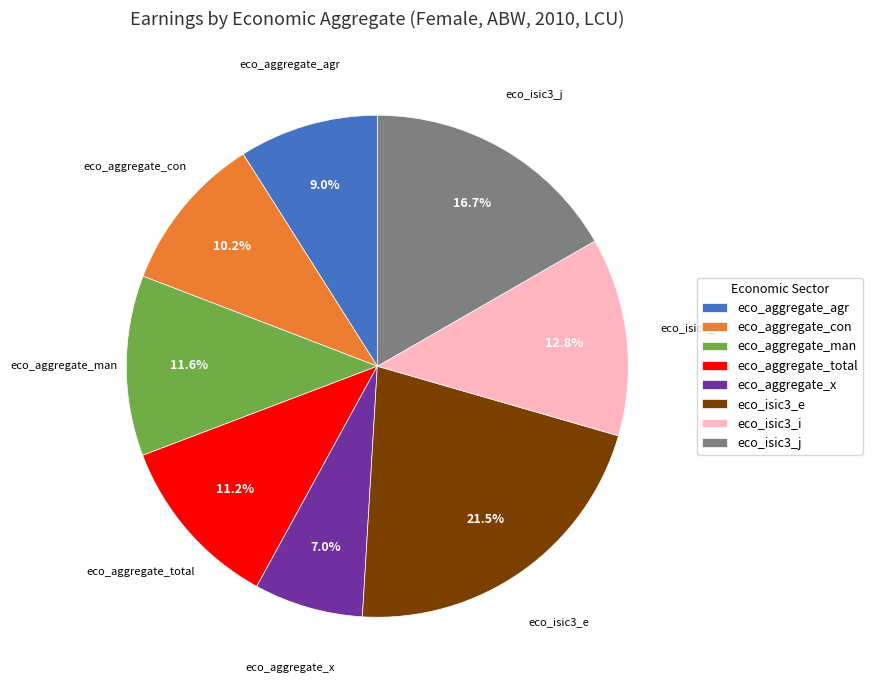

Does eco_aggregate_x represent more than half of the total?

No